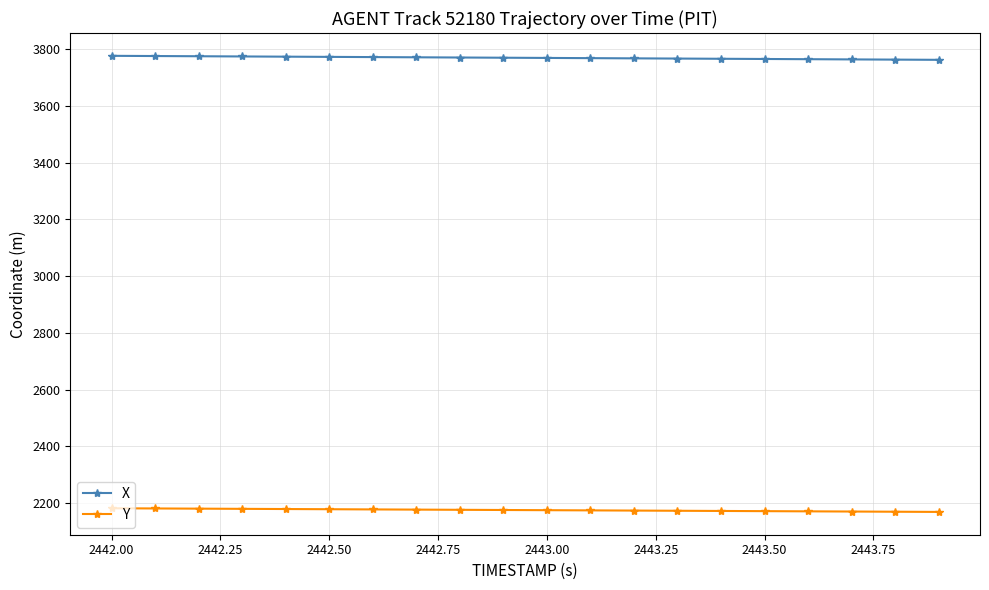

What is the greatest value displayed?

3776.2